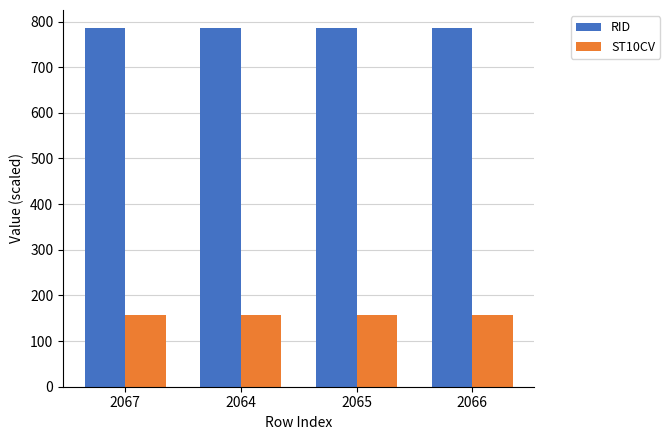

Rank the series by their maximum value, from highest to lowest.

RID, ST10CV